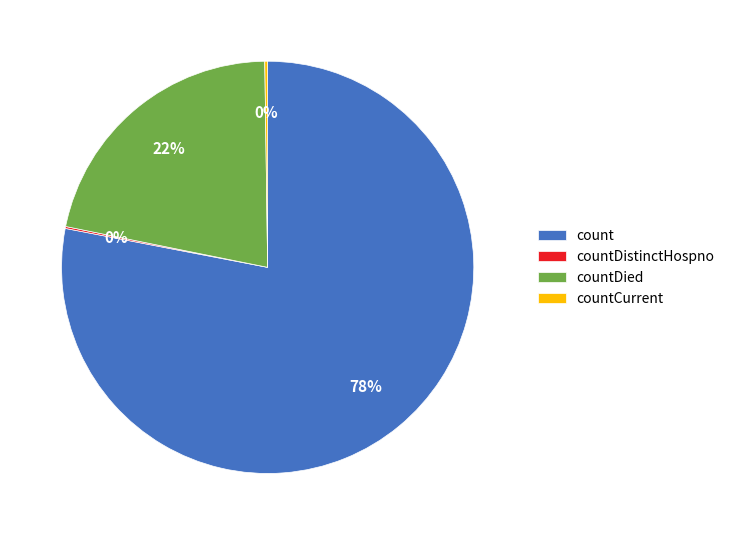

Which slice represents more than half of the pie?

count